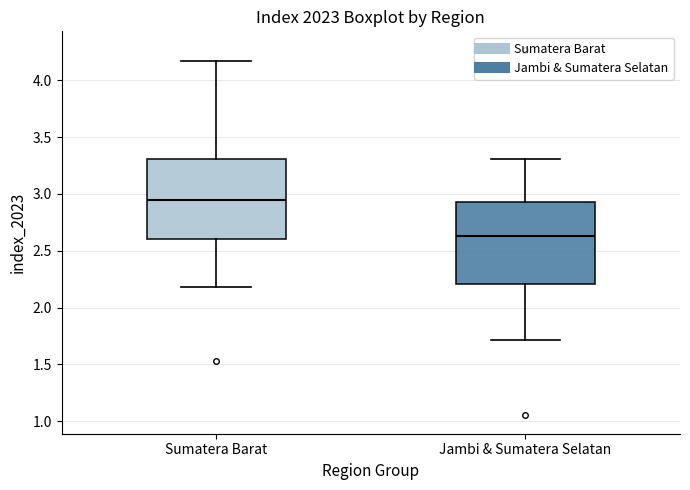

Reading left to right, transcribe this box plot: for each box, give where its median line is, the range the box spans, and where its two whiskers end, as read against the y-axis. The values are not printed on the chart, so give them approximately, as read against the axis.

Sumatera Barat: median 2.95, box 2.60 to 3.30, whiskers 2.20 to 4.15
Jambi & Sumatera Selatan: median 2.65, box 2.20 to 2.95, whiskers 1.70 to 3.30